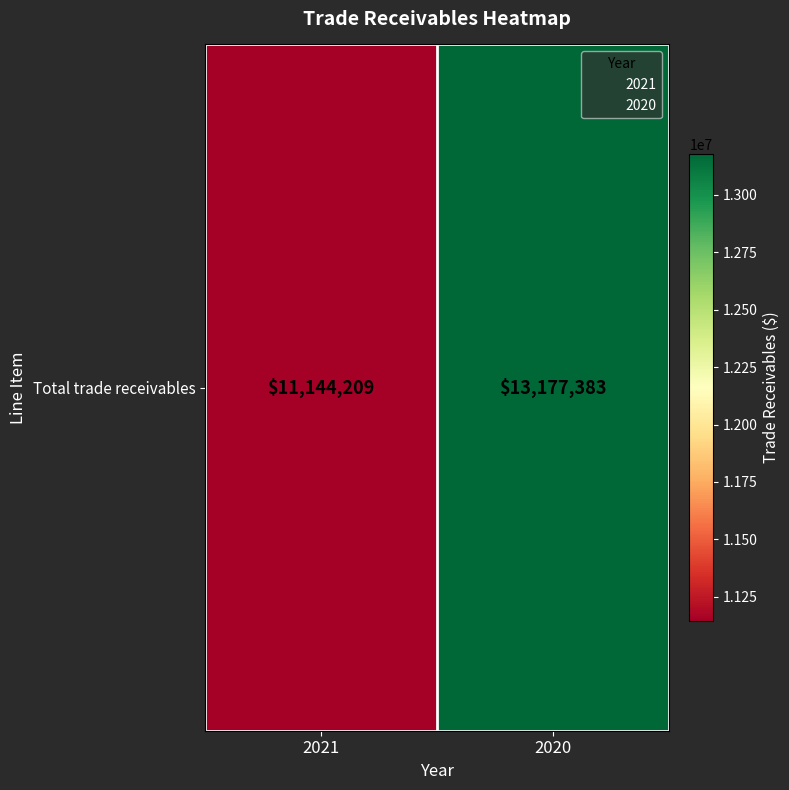

True or false: the data shows 19269190 at 2021.

False